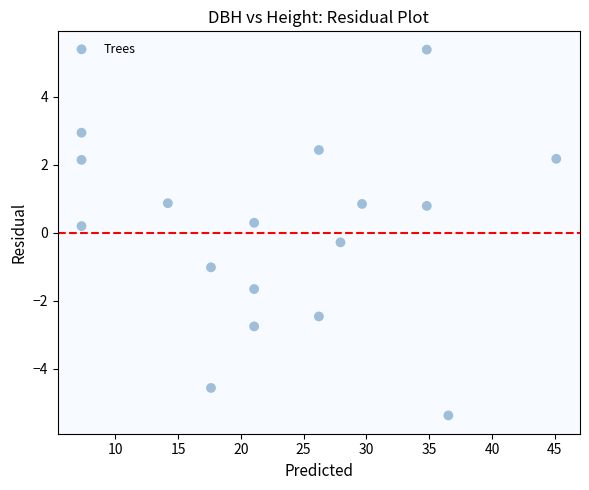

What is the range of X values (max minus min)?

37.8